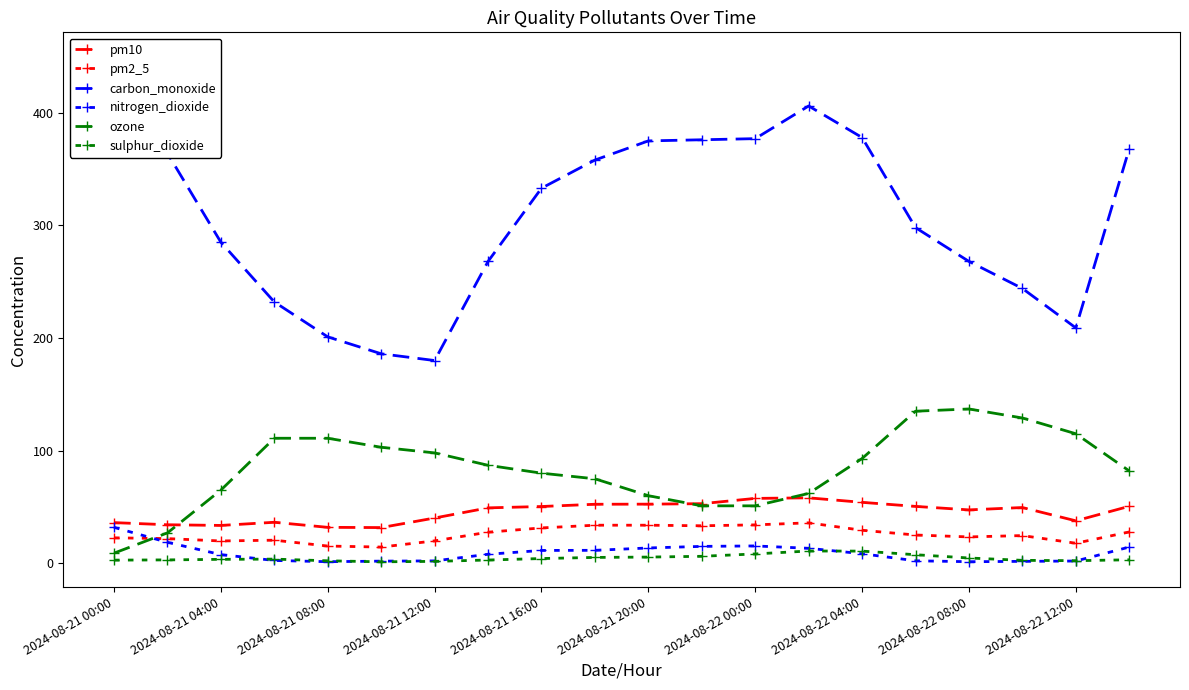

True or false: ozone has a value of 36.1 at 19.

False